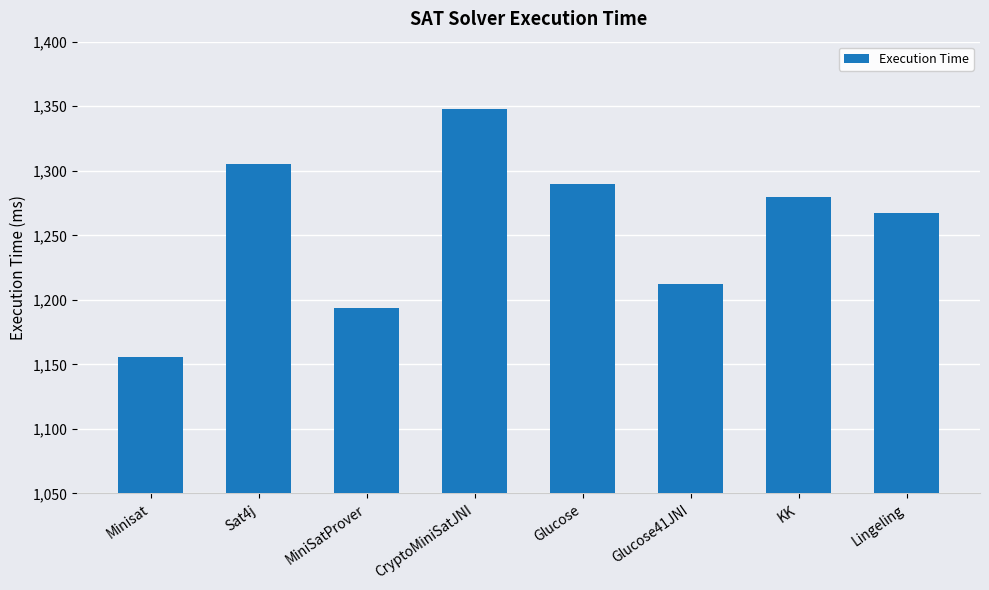

Rank the categories by value from lowest to highest.

Minisat, MiniSatProver, Glucose41JNI, Lingeling, KK, Glucose, Sat4j, CryptoMiniSatJNI